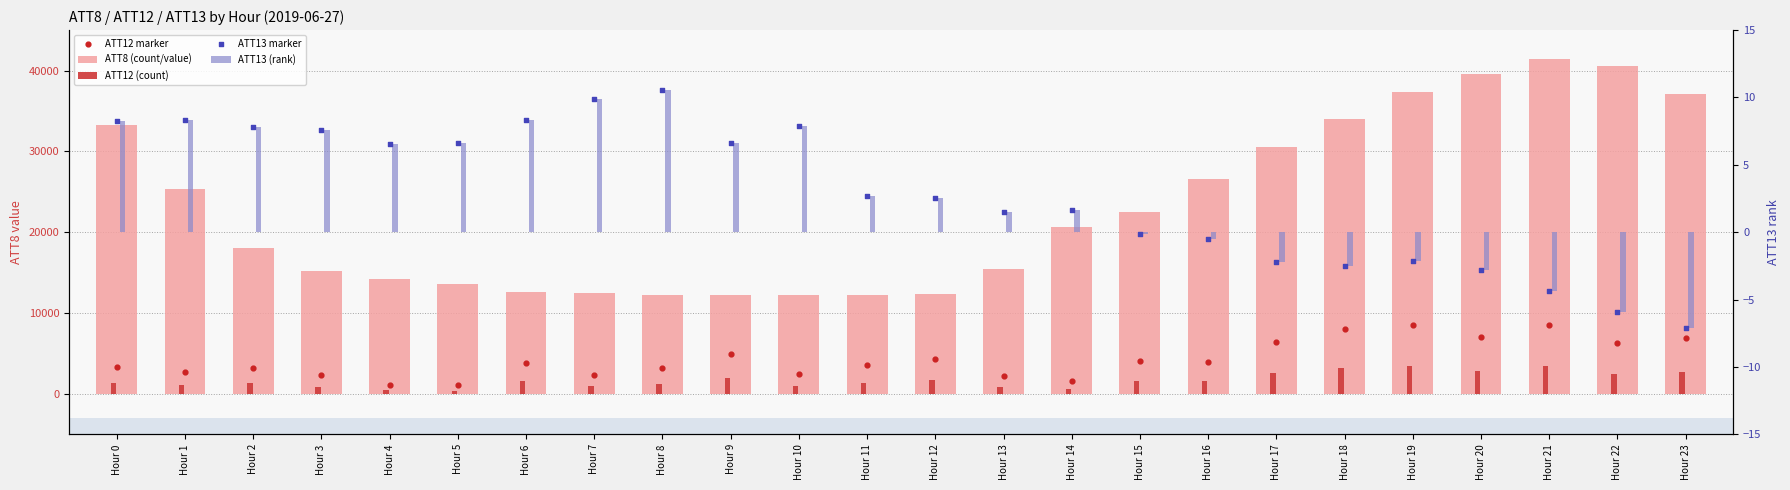

Which series contains the highest Y value?

ATT8 (count/value)